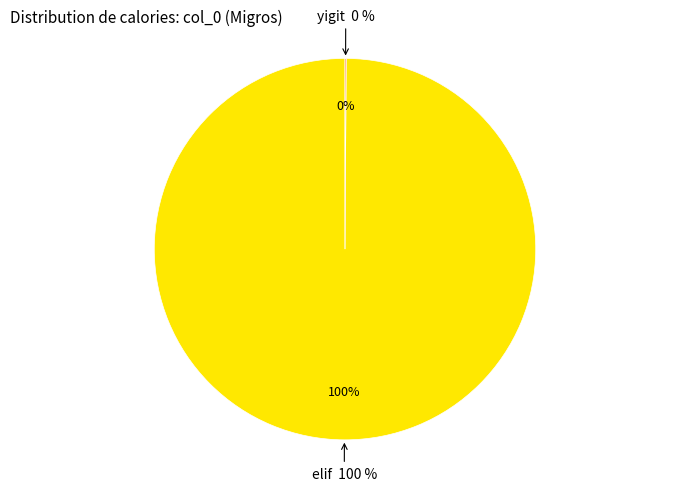

To the nearest percent, what portion does elif represent?

100%